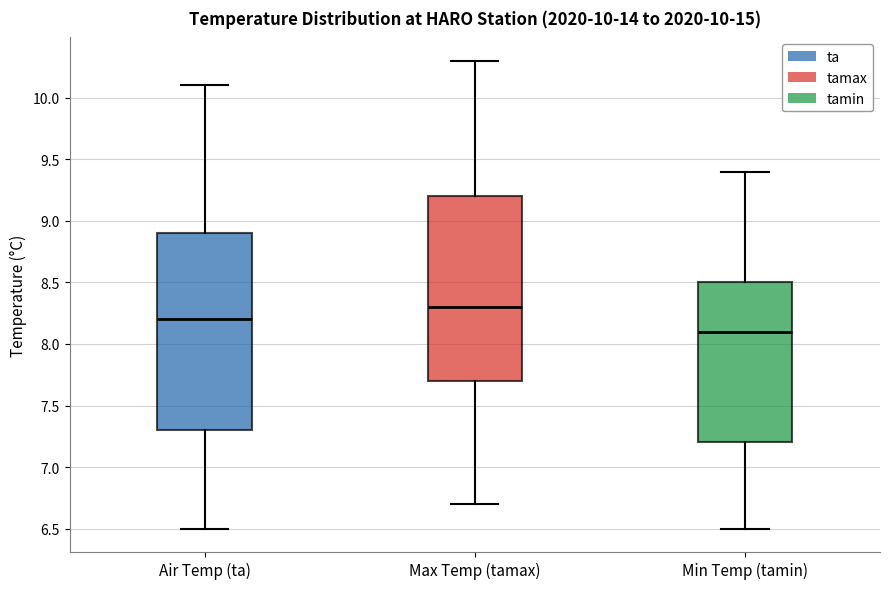

Which box has the highest median line?

Max Temp (tamax)